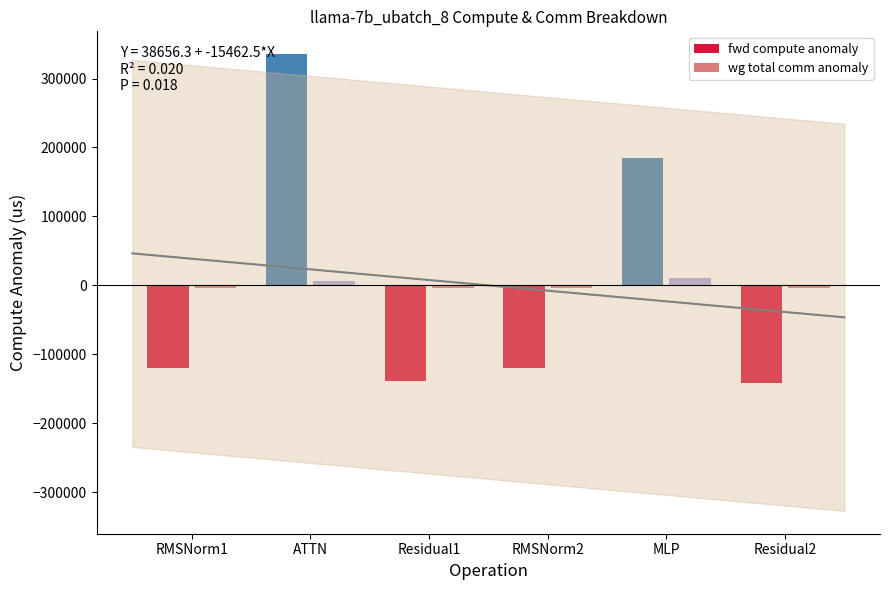

What position from the left is Residual1?

3